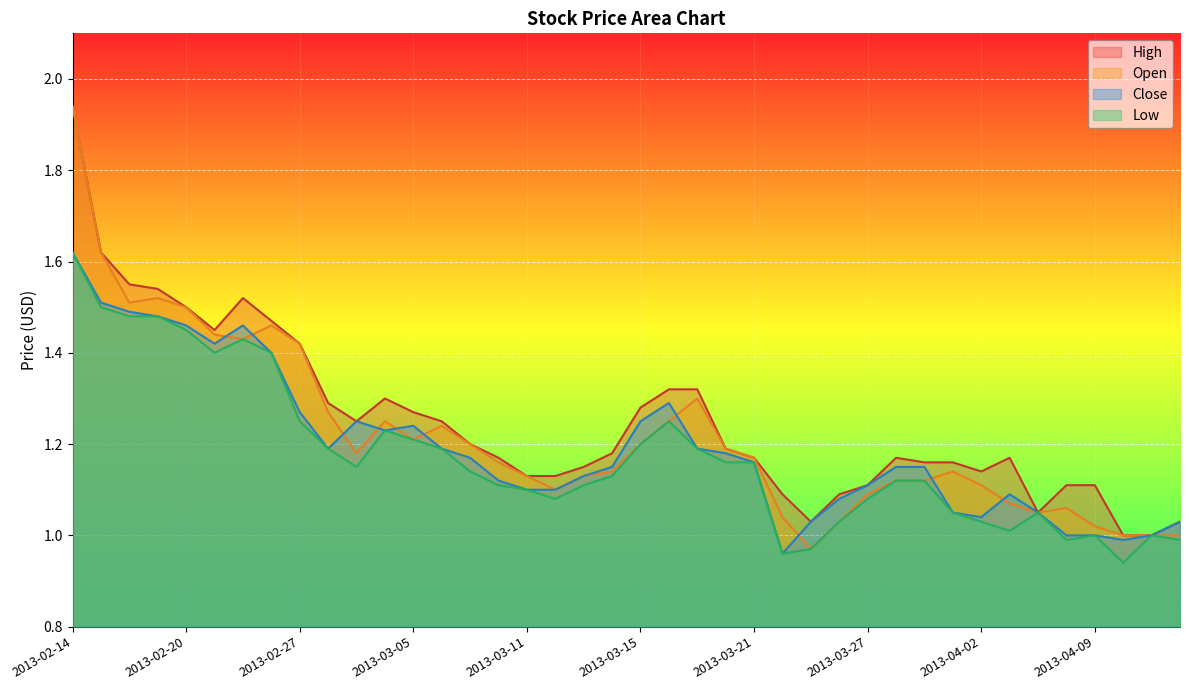

What is the highest value of the High series?

1.9